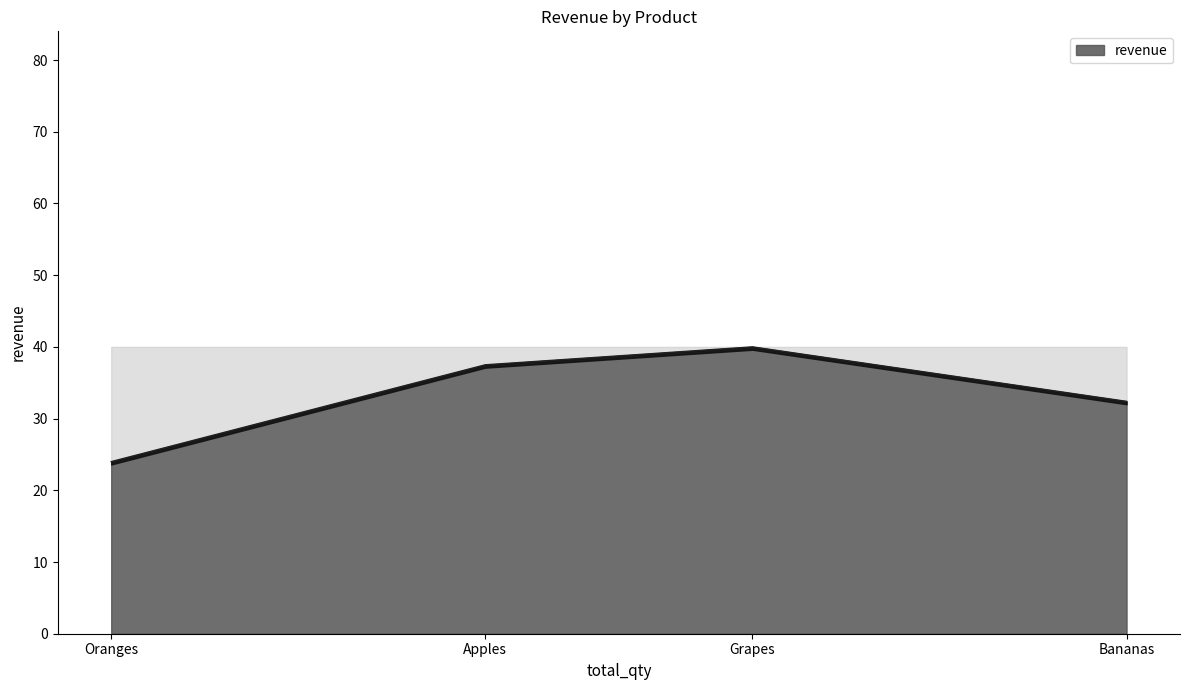

How many lines are shown in the chart?

1